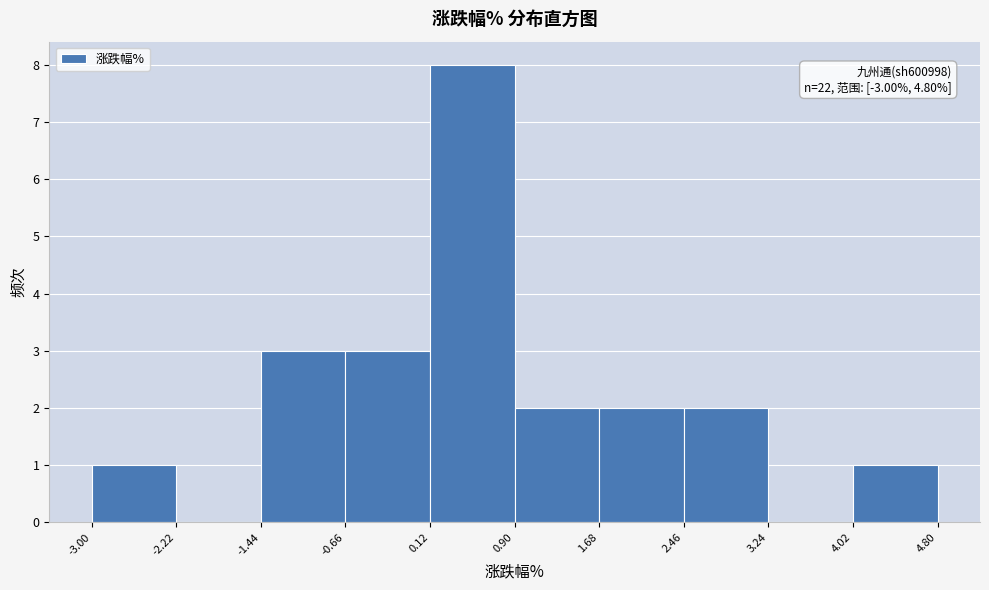

Which range on the x-axis has the tallest bar?

0.12 to 0.90